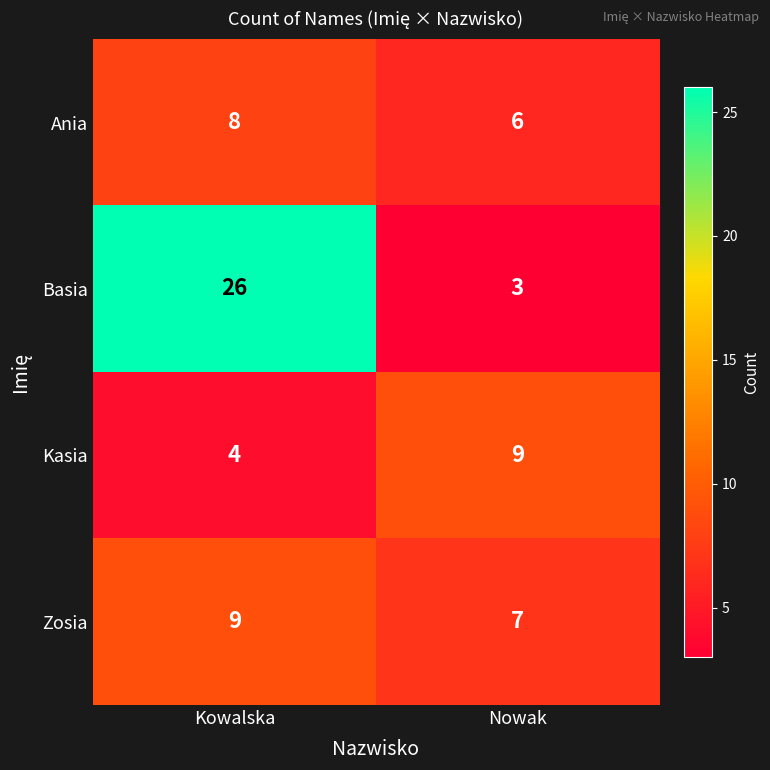

True or false: Kasia has a value of 9 at Nowak.

True